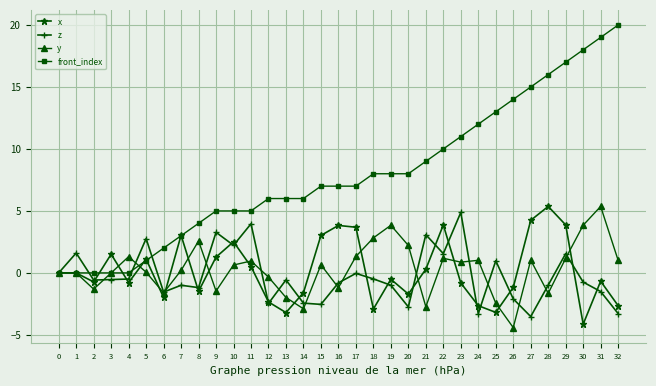

How many distinct data groups are displayed?

4